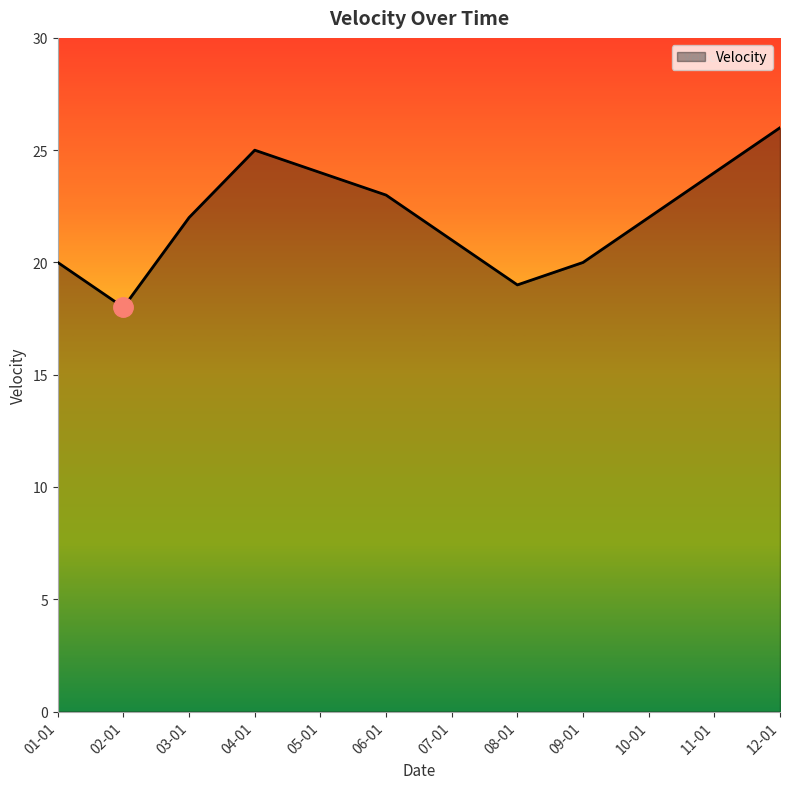

What position from the left is 03-01?

3